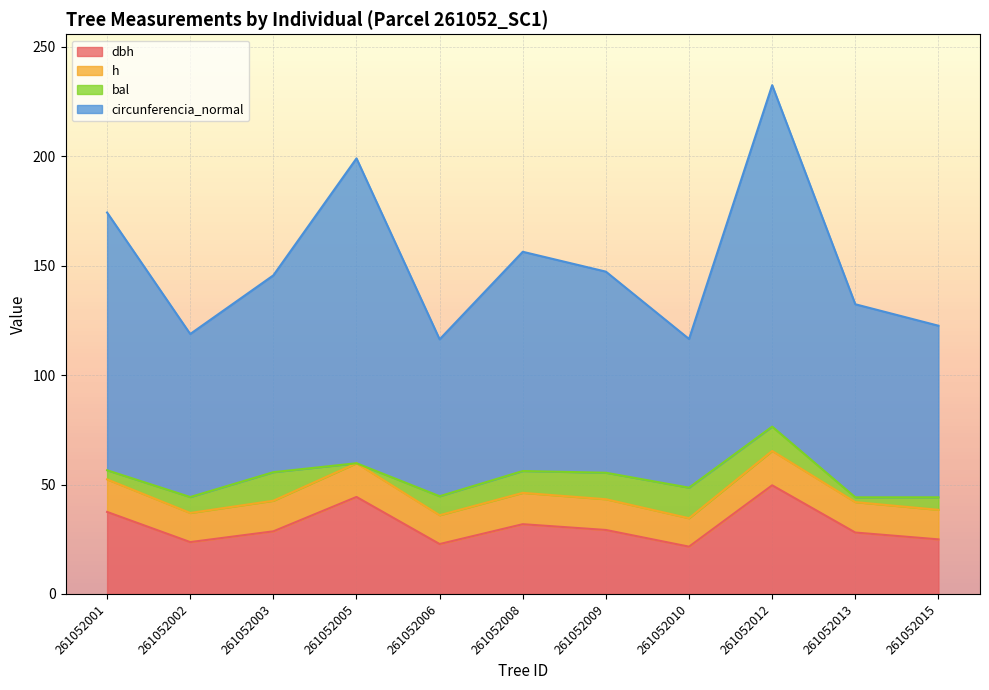

What is the total value across all series at 261052015?

122.6